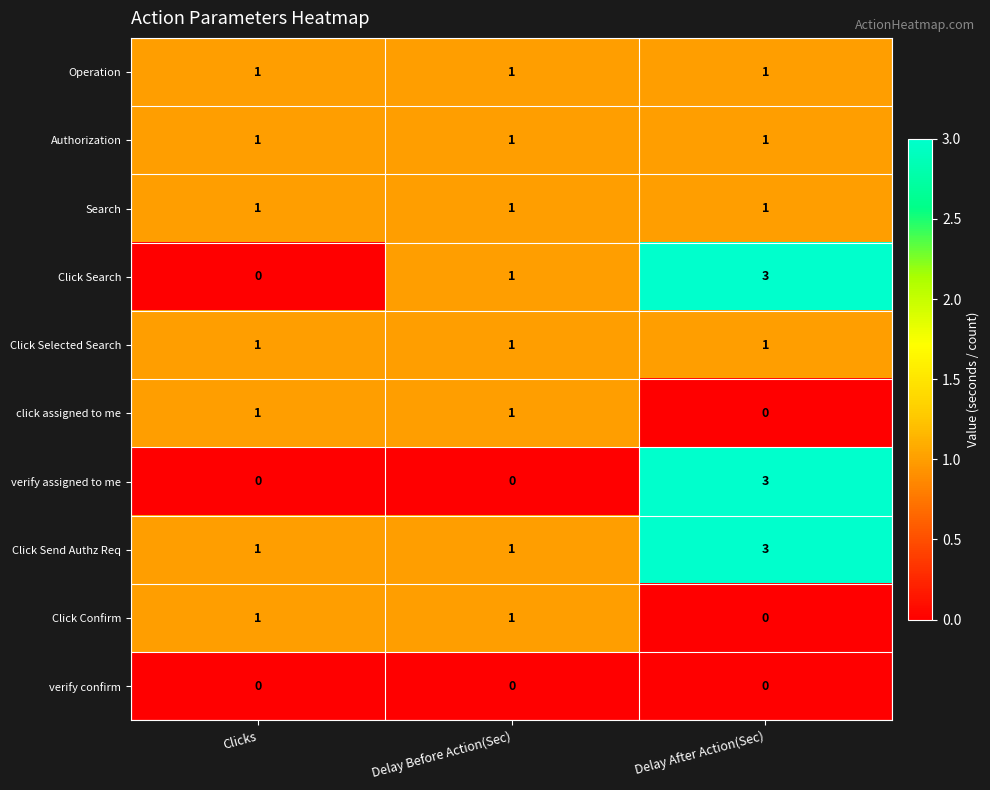

What is the spread (max minus min) of values at Delay After Action(Sec)?

3